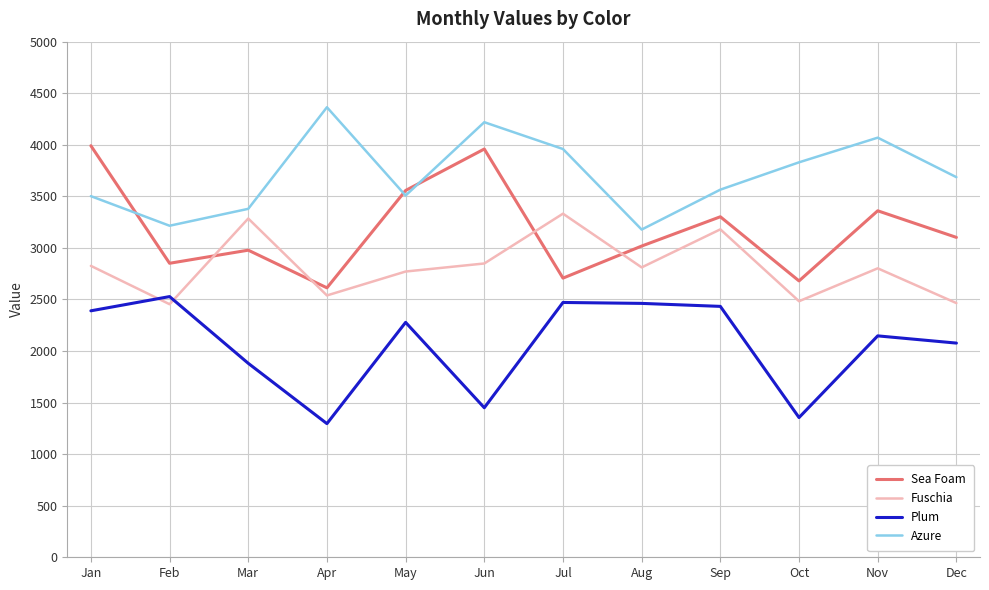

What is the total value across all series at Dec?

11330